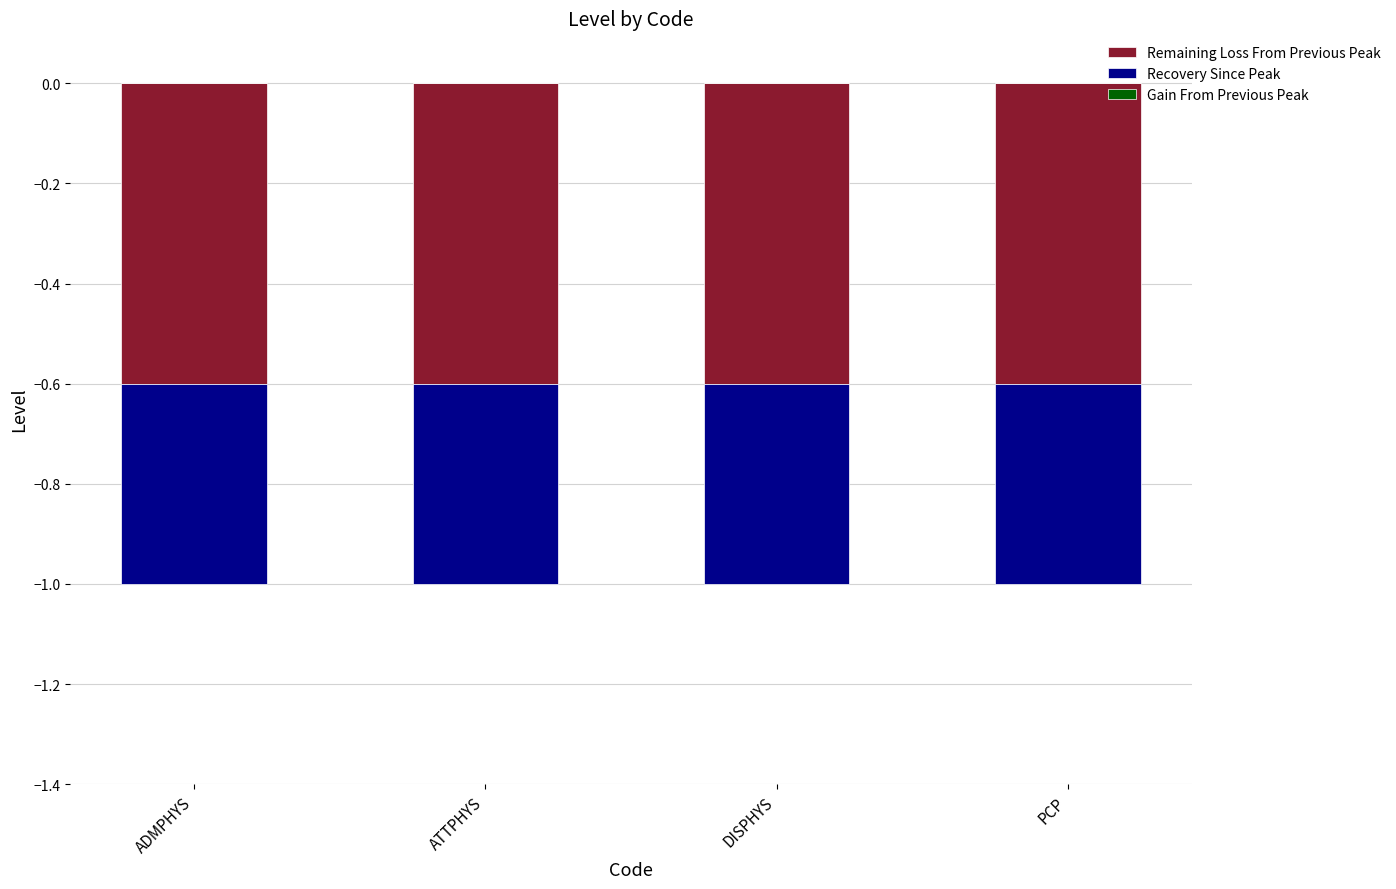

What is the value of the Recovery Since Peak bar at the 2nd from the left?

-0.4